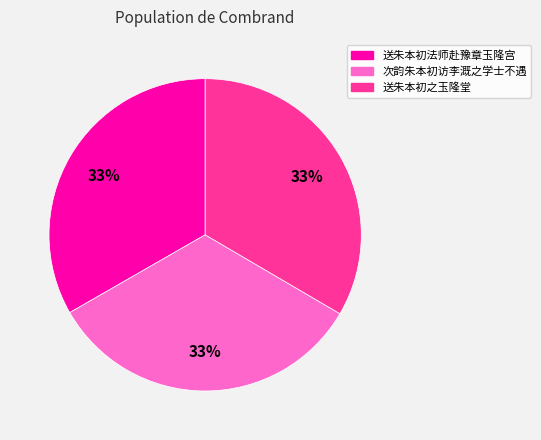

Is 送朱本初之玉隆堂 the majority of the pie?

No